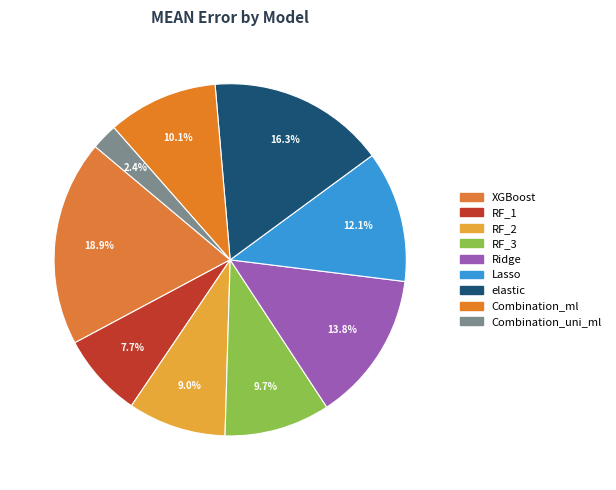

Does Lasso represent more than half of the total?

No